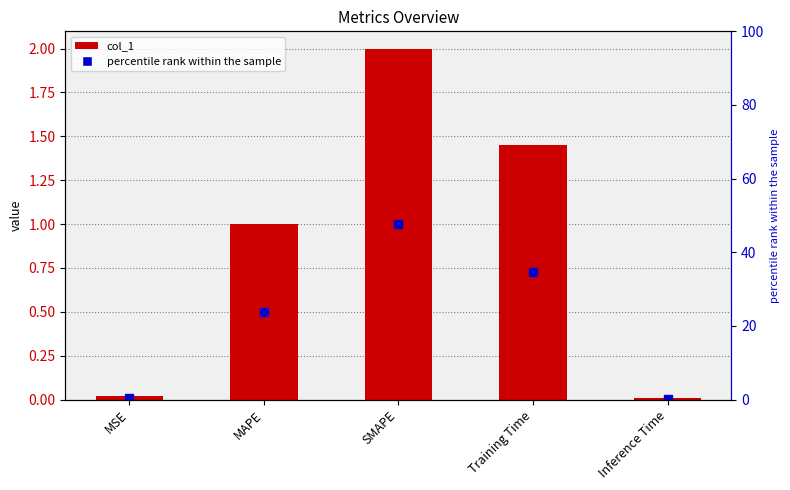

The chart shows a value of 2.0 at SMAPE. True or false?

True